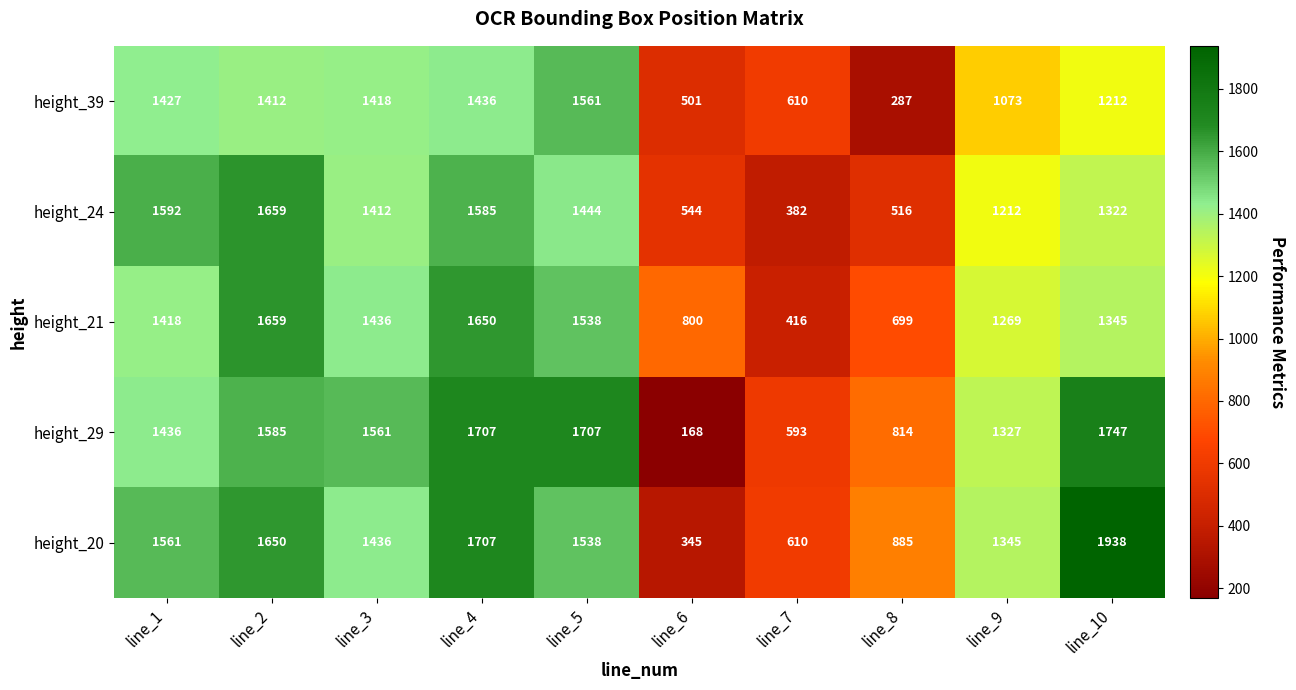

At line_1, list the series in order from smallest to largest.

height_21, height_39, height_29, height_20, height_24